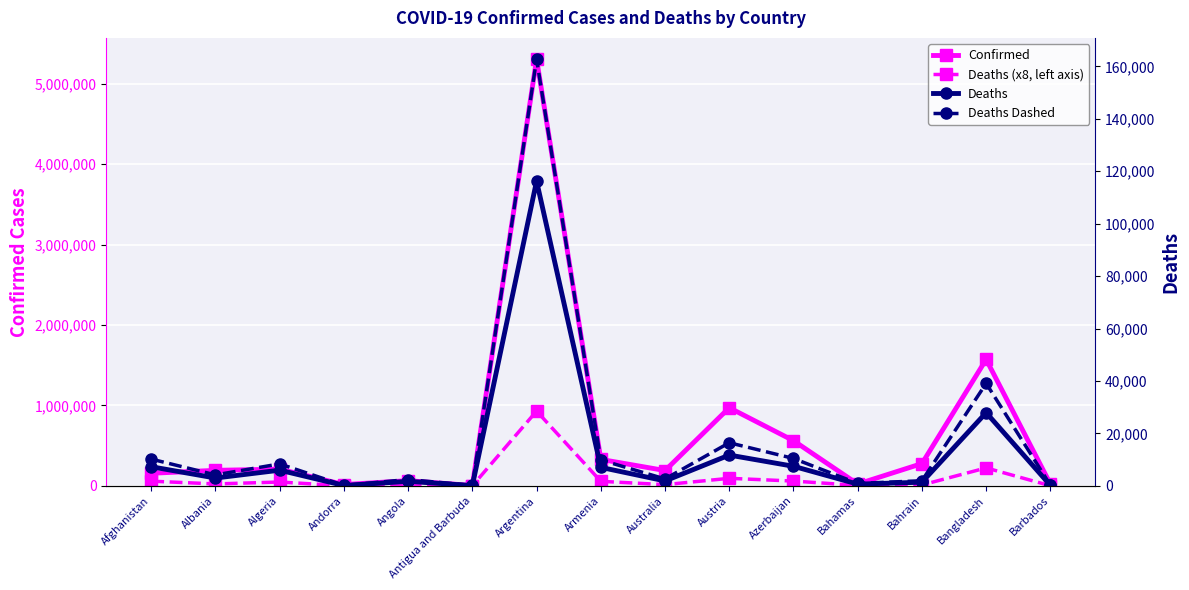

Is it true that Deaths Dashed equals 5074.8 at Azerbaijan?

False